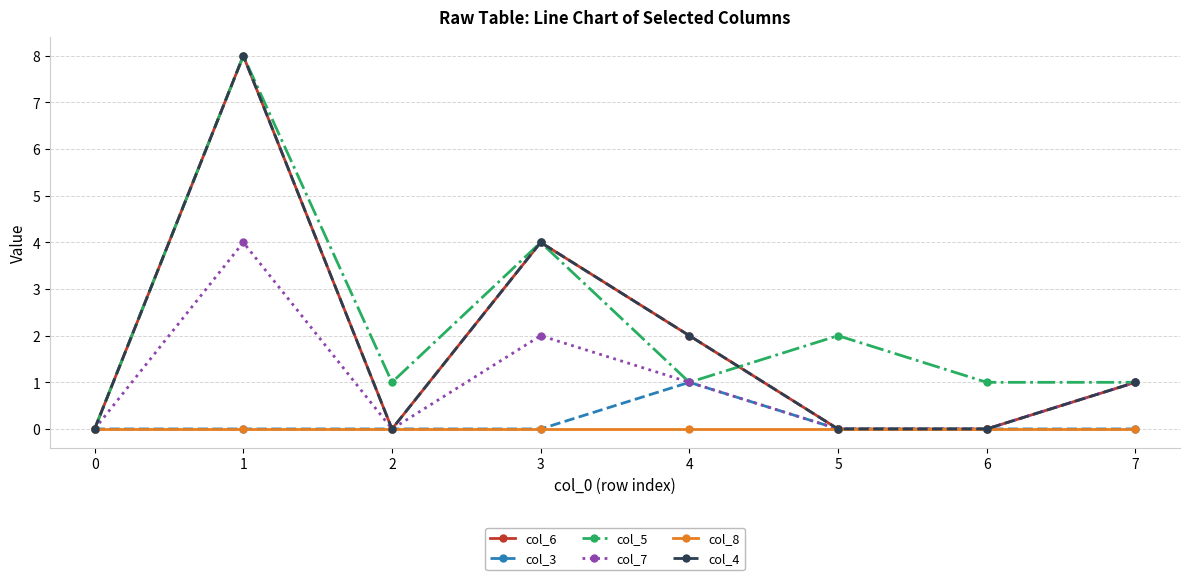

How many times do col_5 and col_4 cross each other?

3